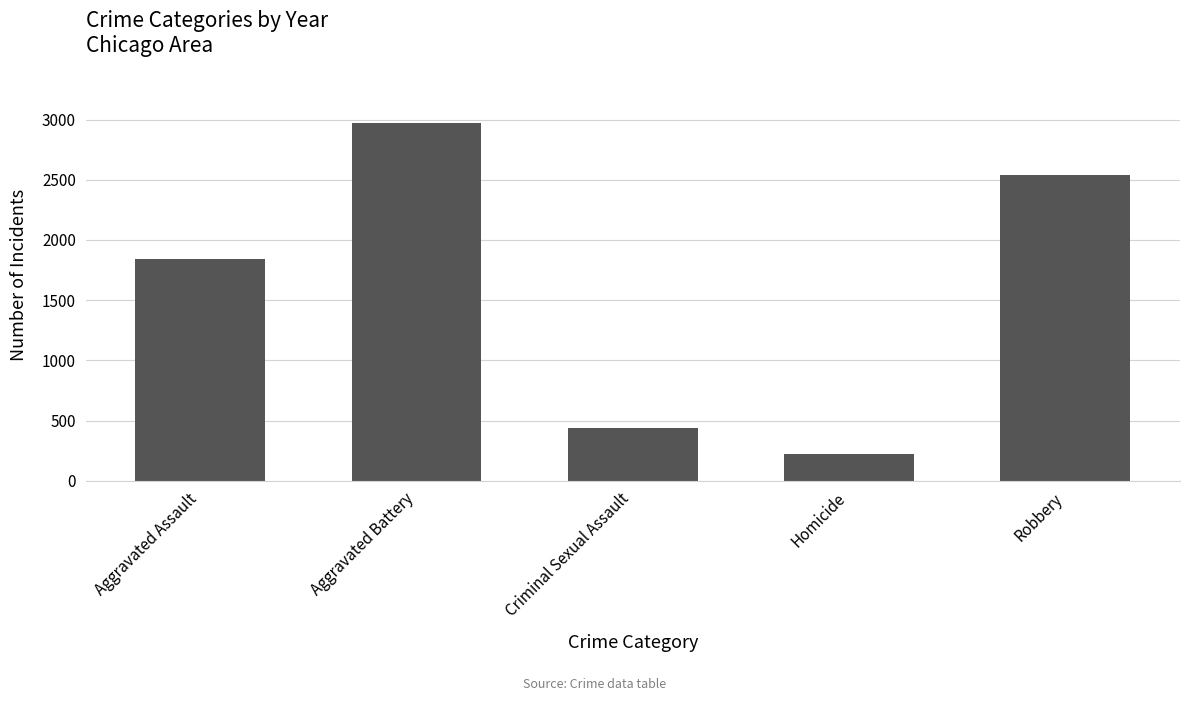

Reading right to left, list all the values displayed in this chart.

Robbery=2544	Homicide=218	Criminal Sexual Assault=437	Aggravated Battery=2974	Aggravated Assault=1846